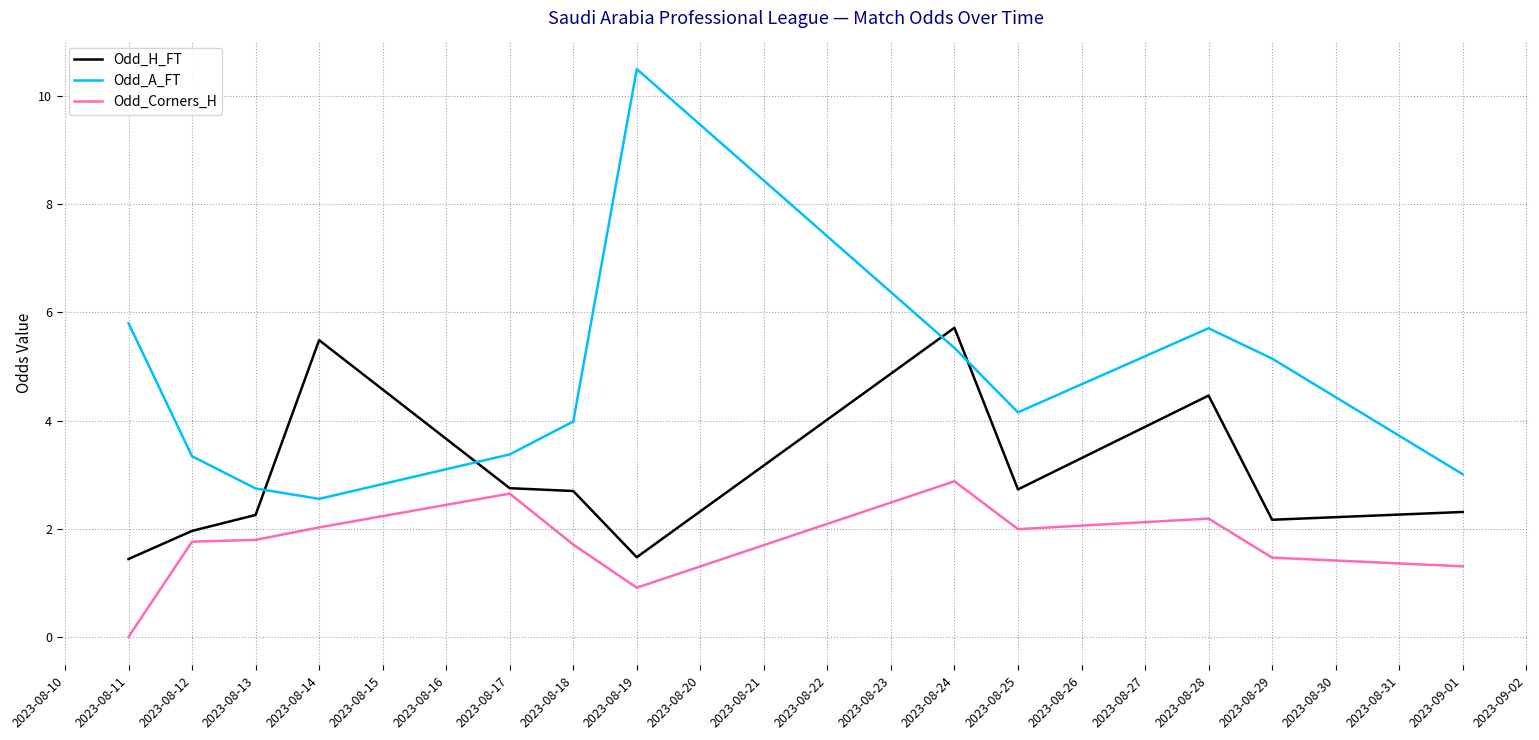

What position from the left is 2023-08-25?

9